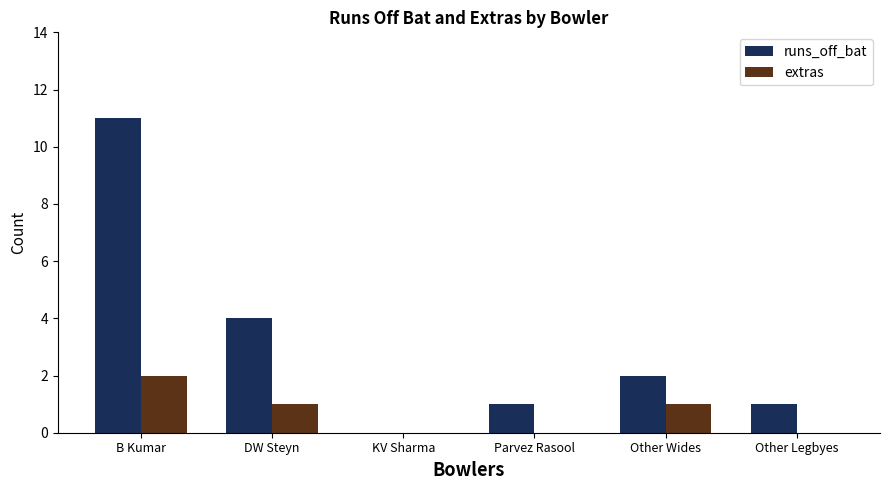

Is the value of runs_off_bat at Other Legbyes greater than the value of extras at Other Legbyes?

Yes